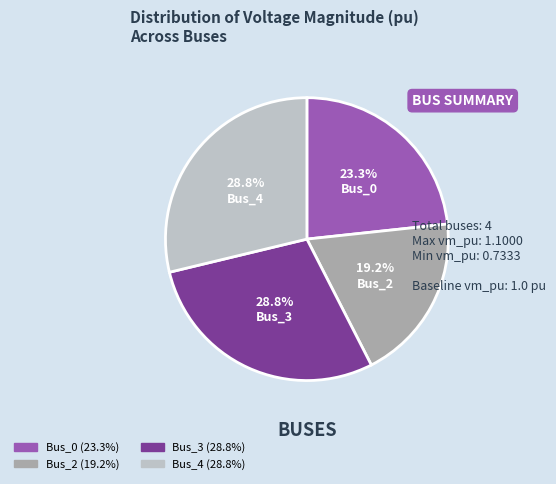

What percentage is the Bus_3 slice, to the nearest percent?

29%